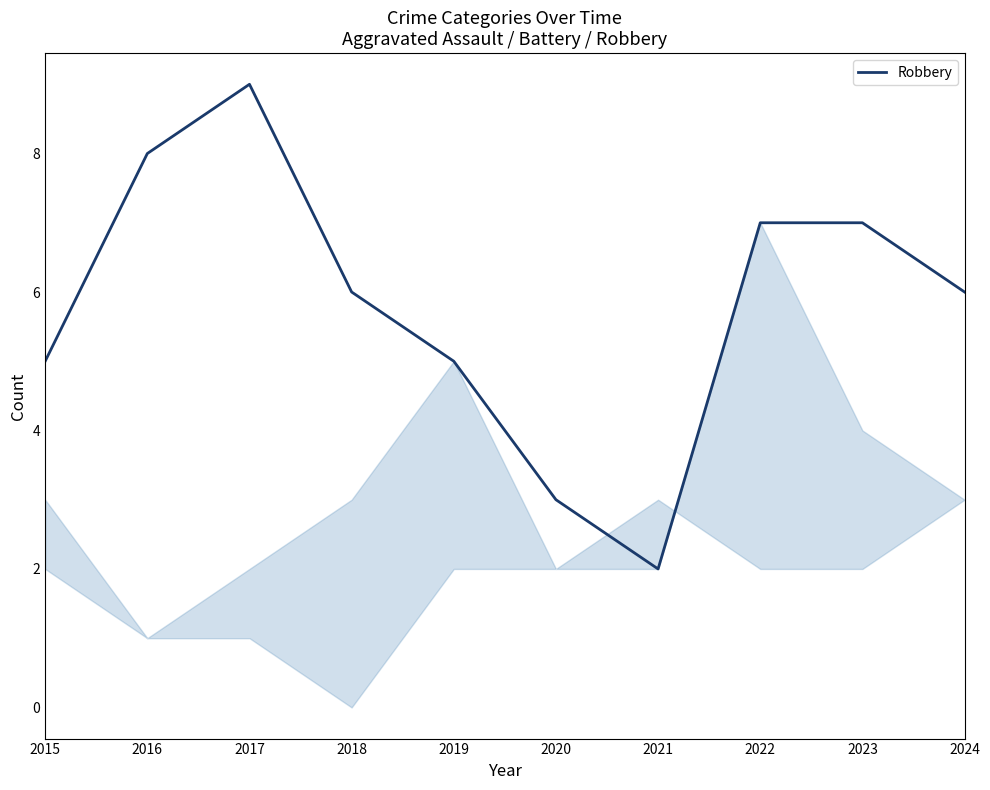

What is the greatest value displayed?

9